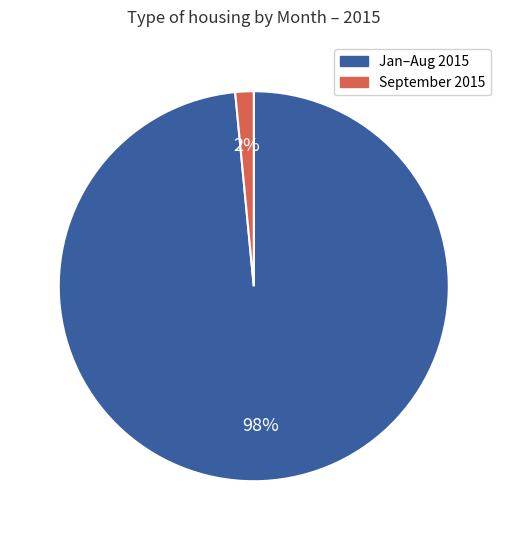

Is there a majority slice in this chart?

Yes